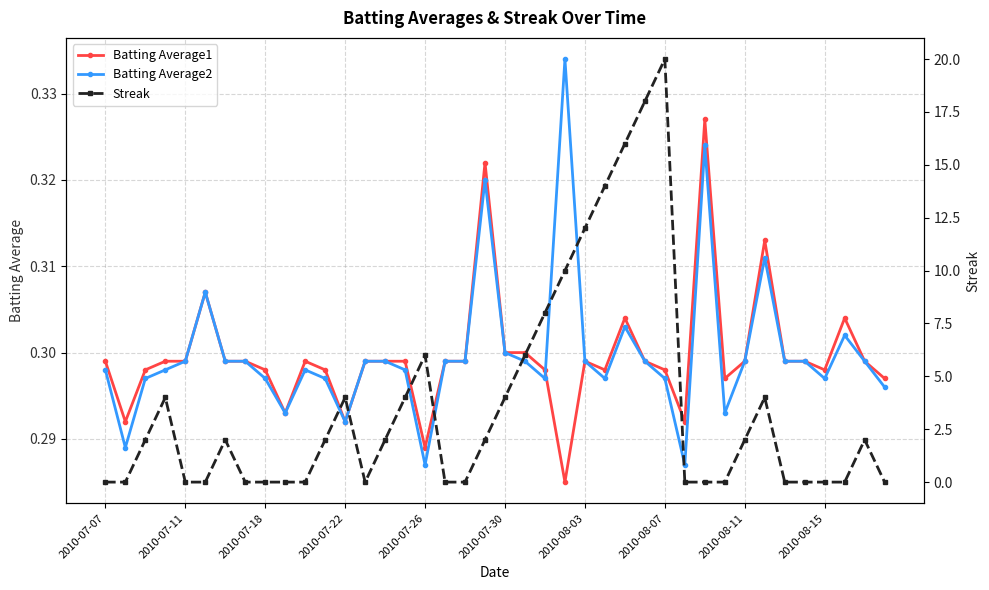

How many Batting Average2 values are between 0 and 1?

40